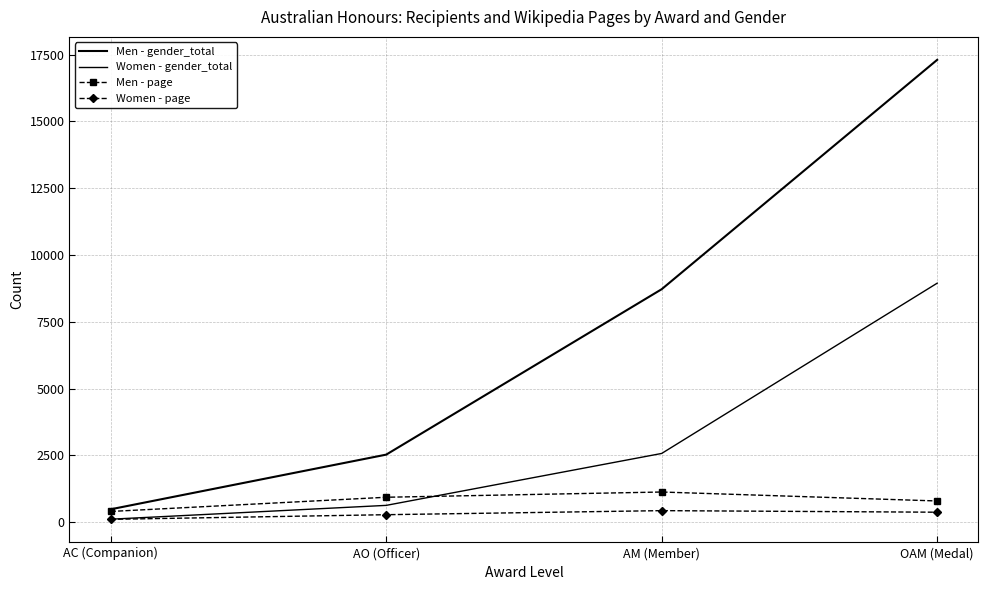

What is the label of the 3rd point from the right?

AO (Officer)